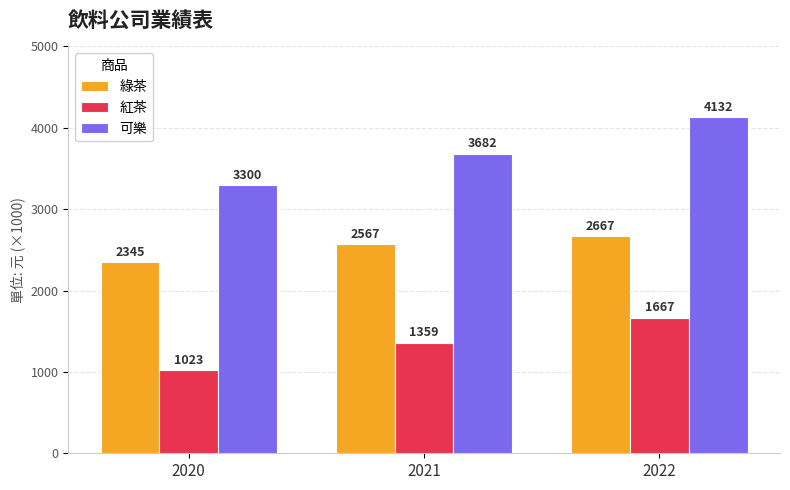

The 紅茶 series shows 2330 at 2022. True or false?

False